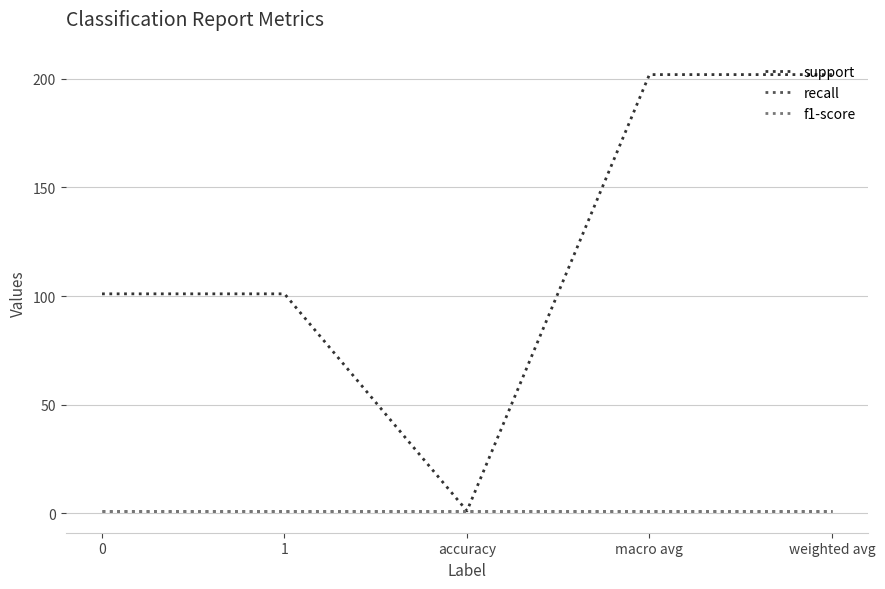

Does the chart have visible grid lines?

Yes